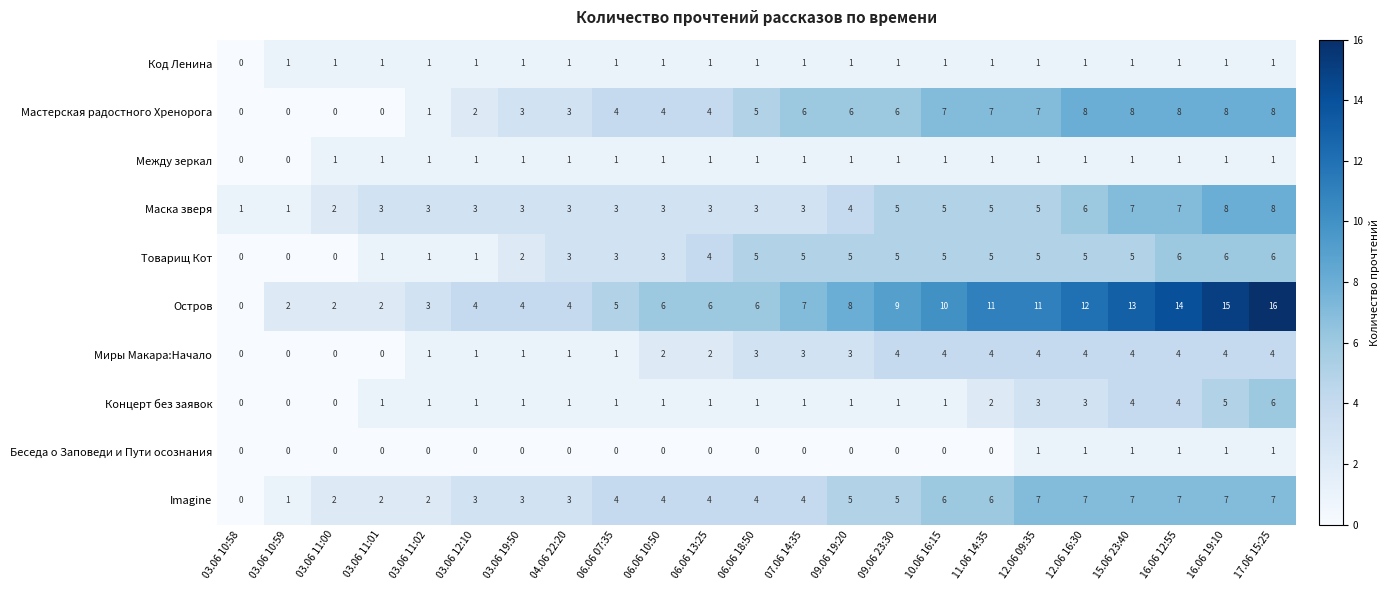

Which series has the widest spread of values?

Остров